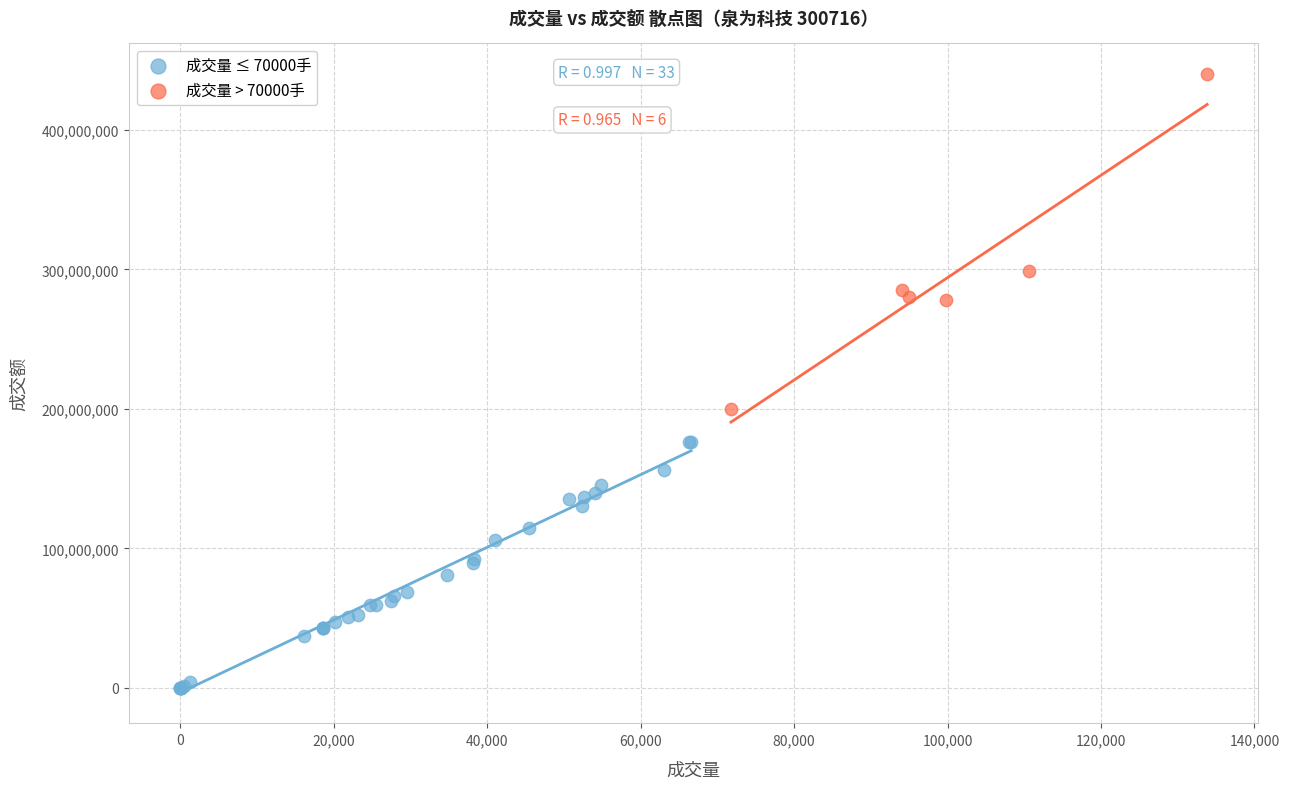

What are all the series names shown in the legend?

成交量 ≤ 70000手, 成交量 > 70000手